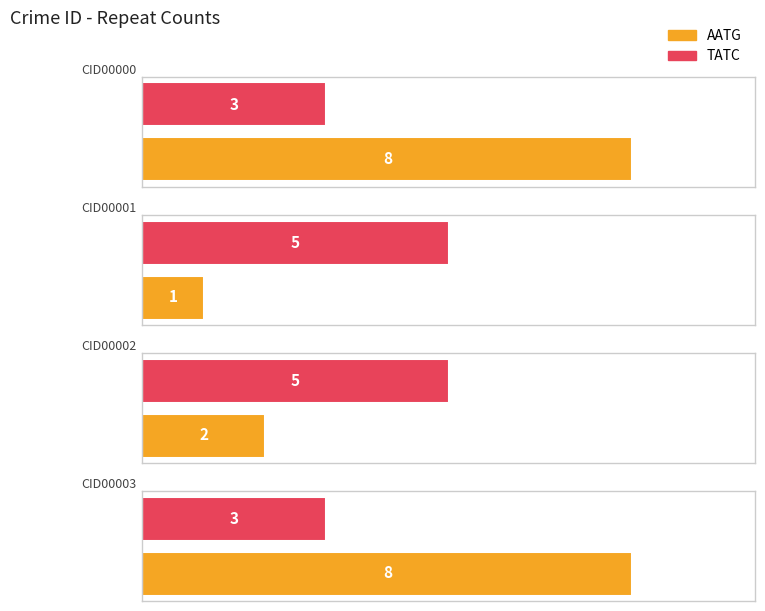

At how many categories does at least one series exceed 6?

2